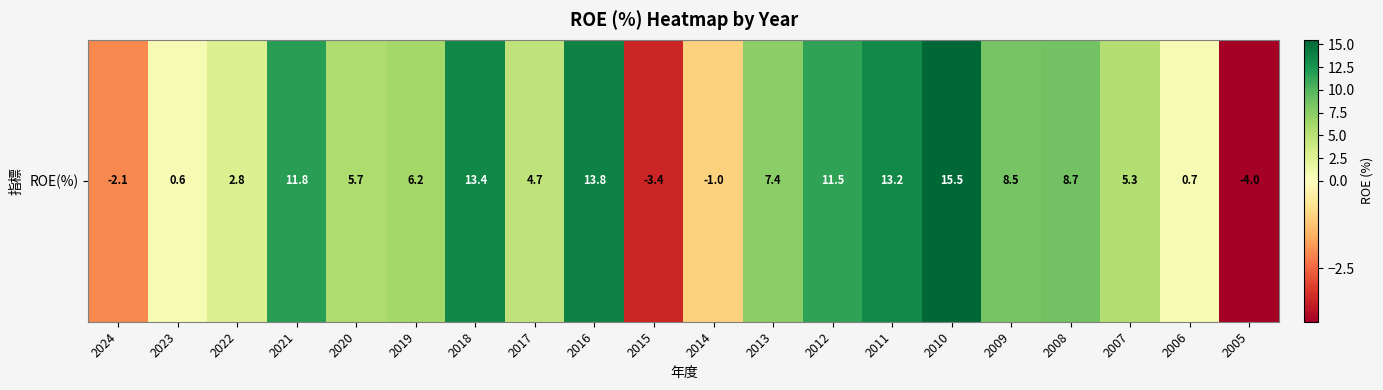

What is the sum of the values at 2005 and 2013?

3.4